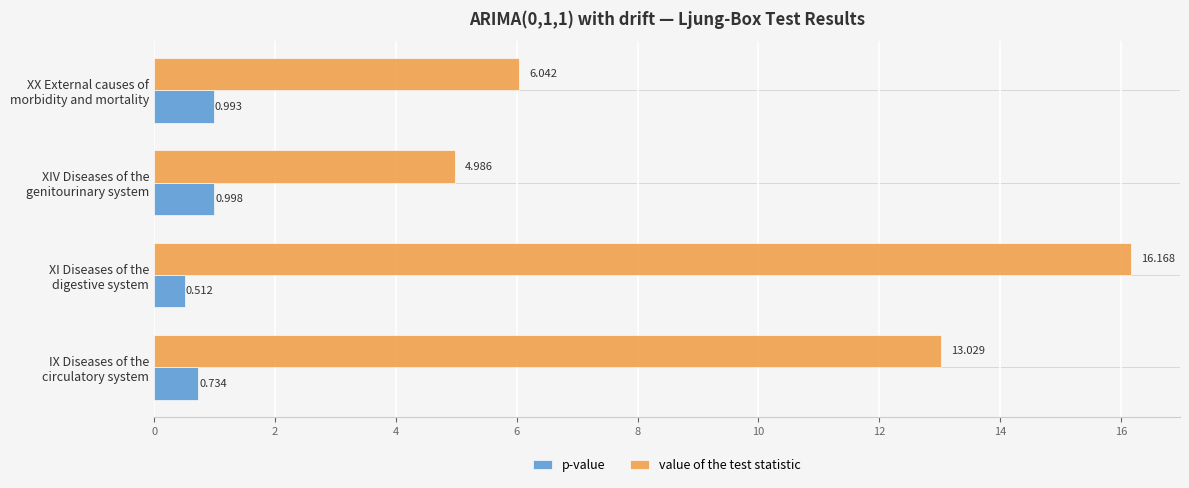

What is the difference between the maximum and minimum values in the value of the test statistic series?

11.2